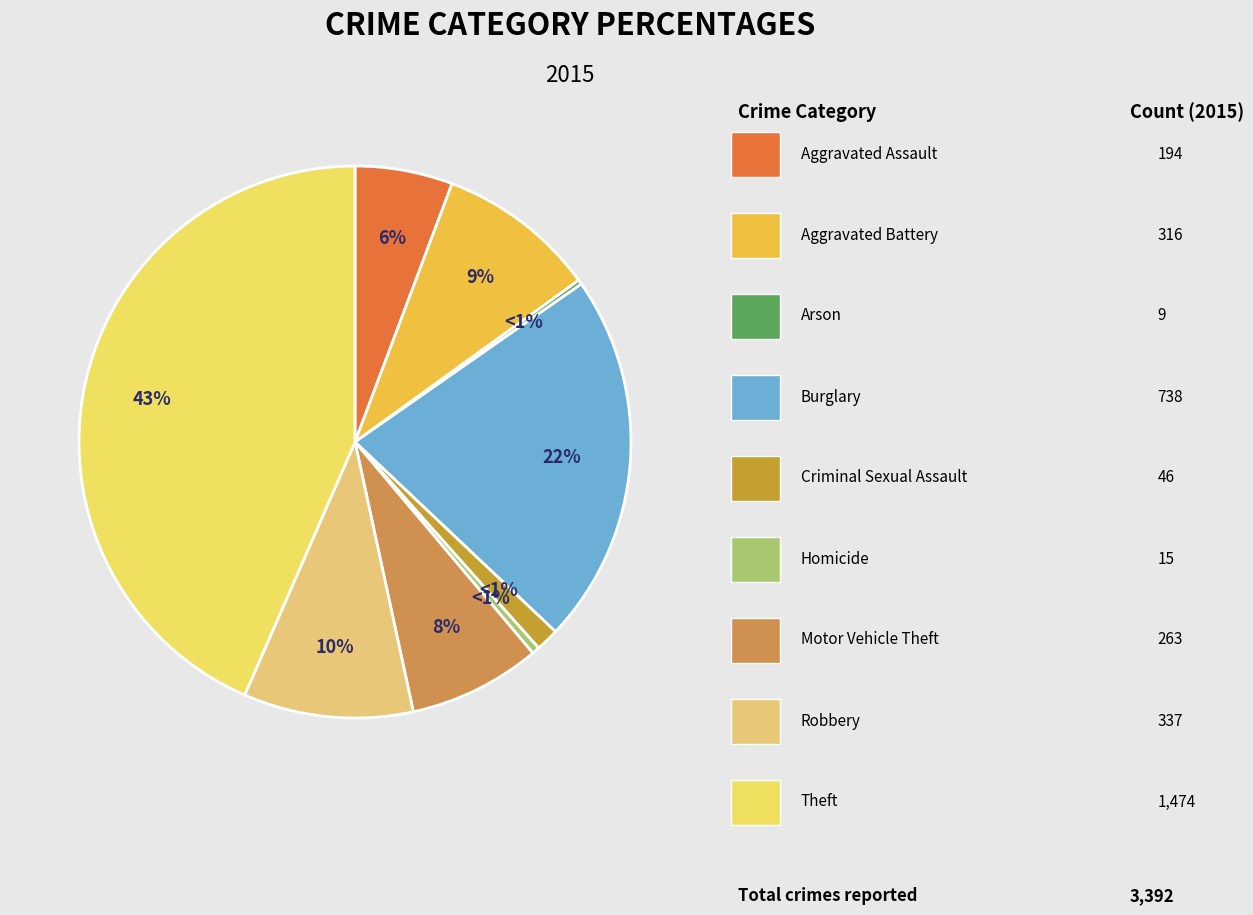

How many slices are in this pie chart?

9